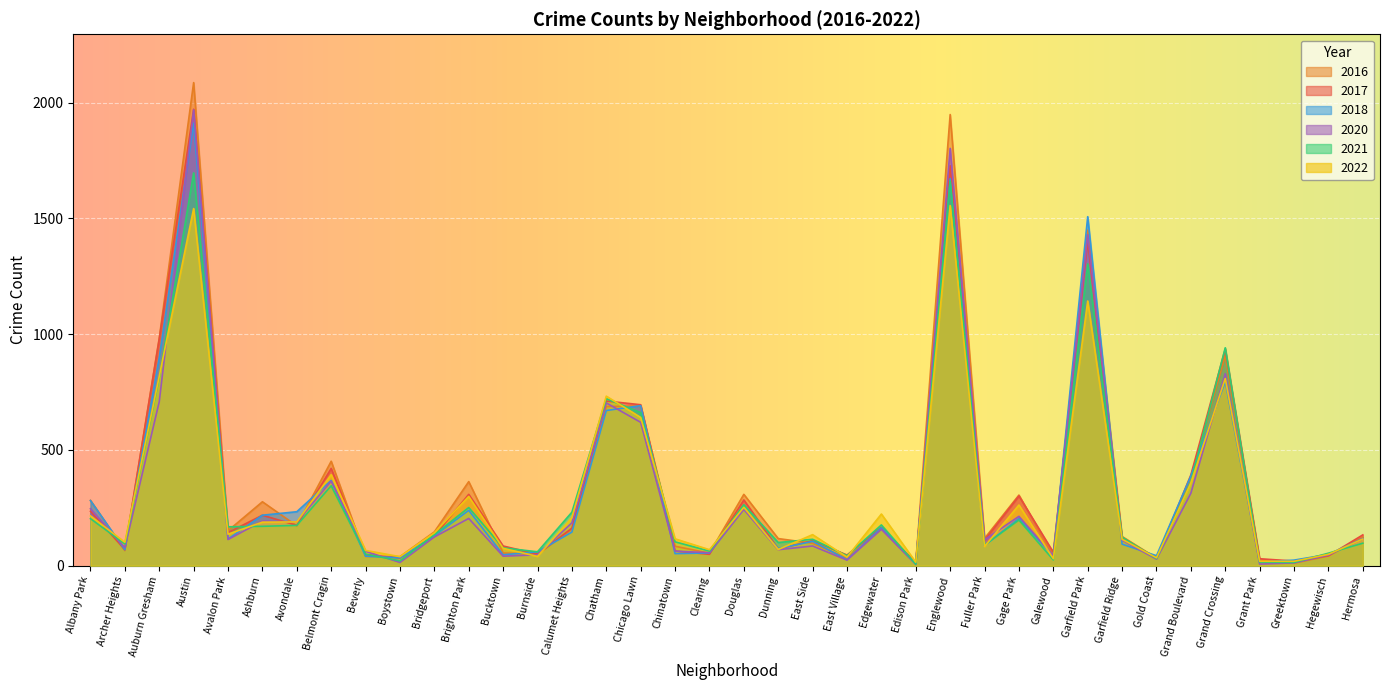

What is the sum of all 2021 values?

11647